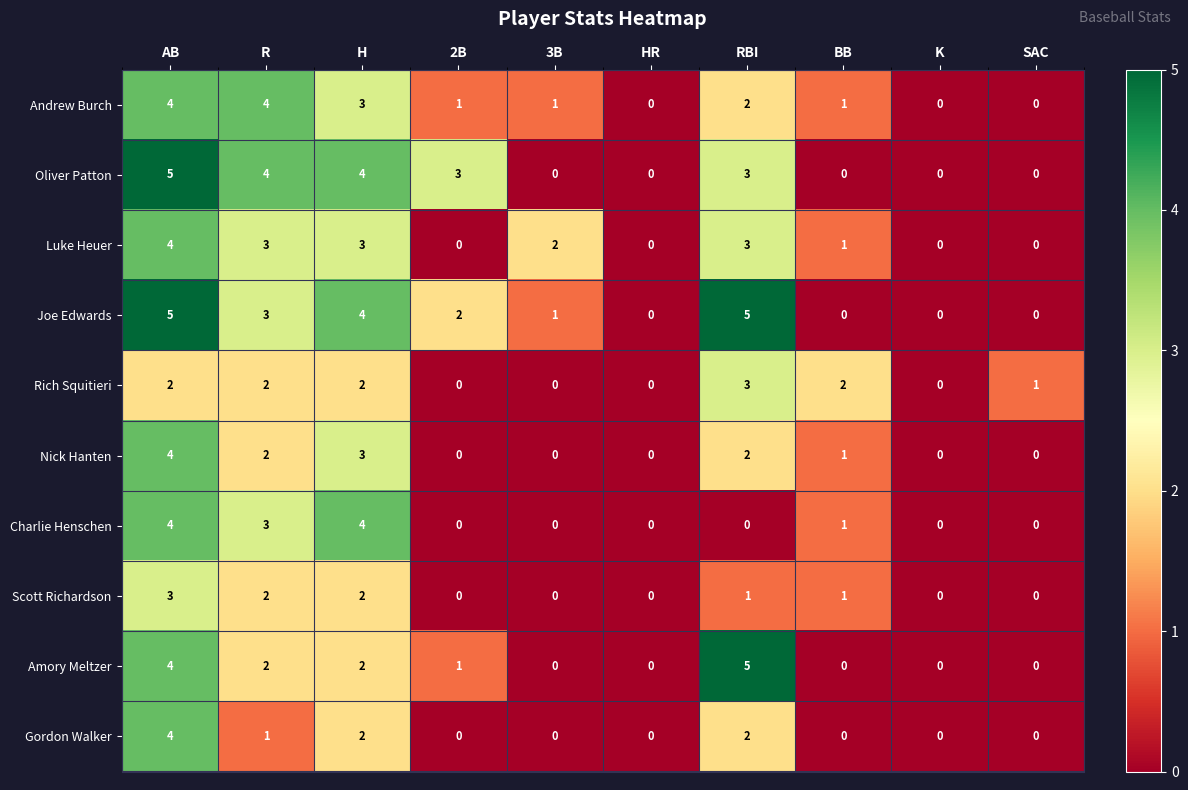

The value of Scott Richardson at BB is 1. True or false?

True